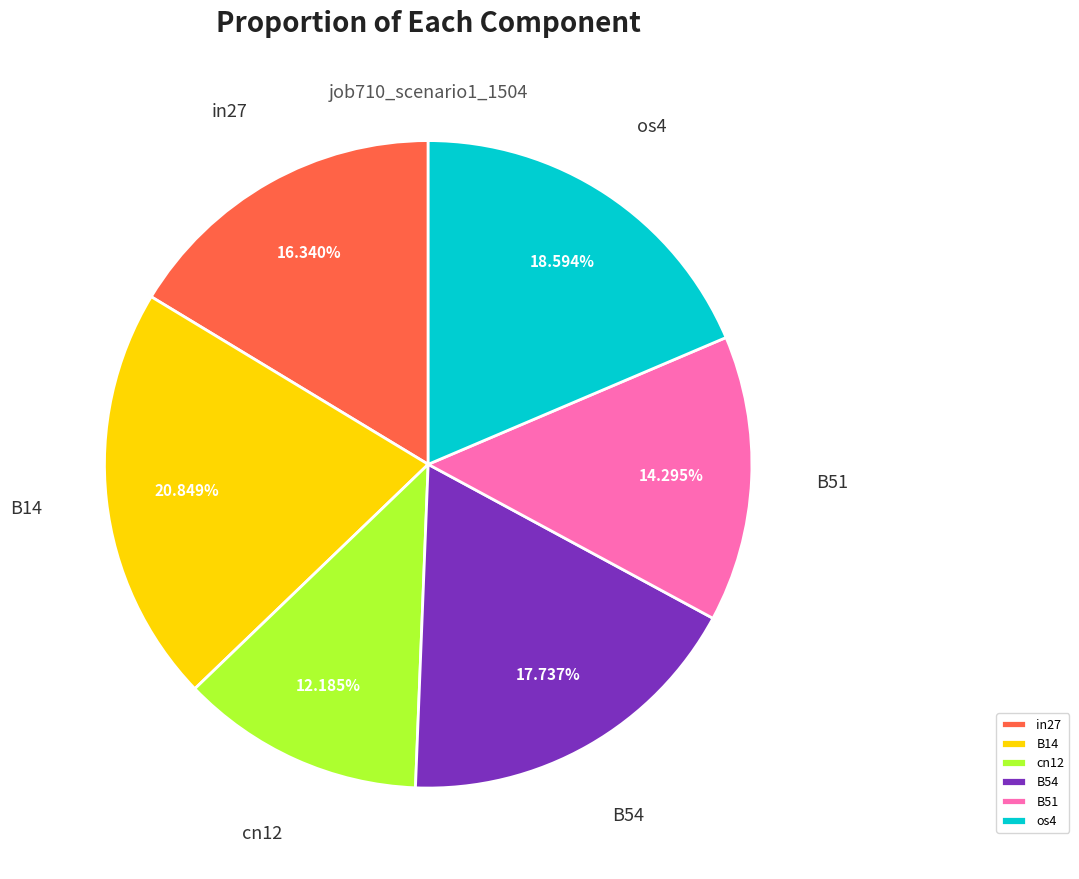

What is the smallest slice in the pie chart?

cn12